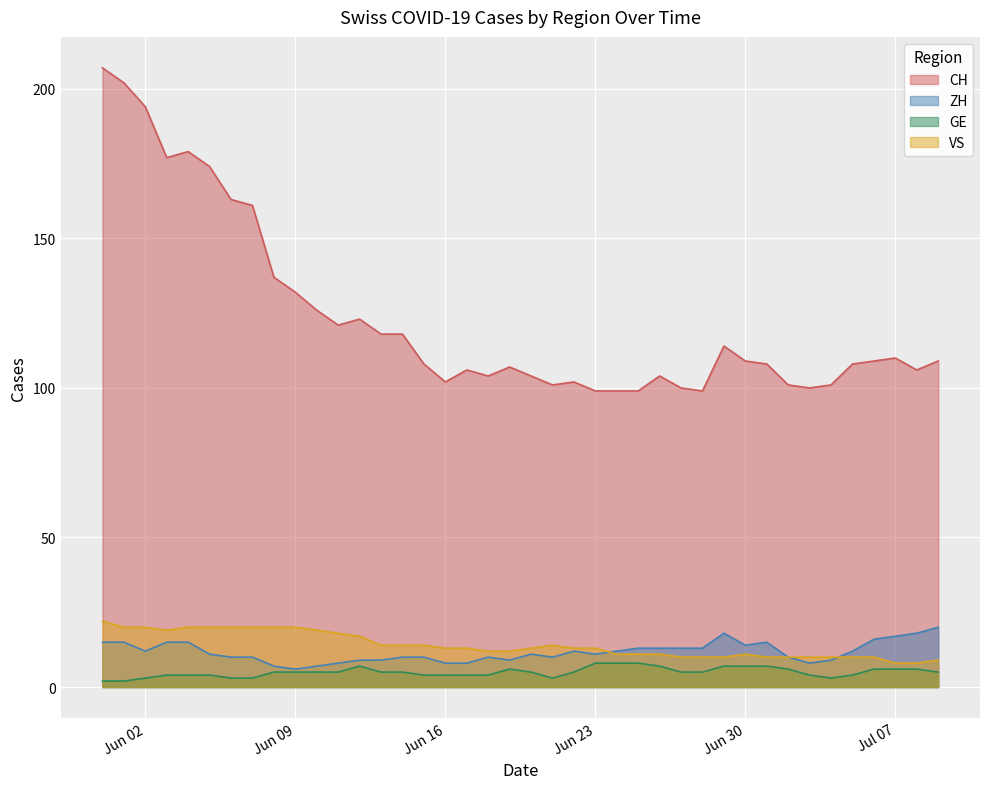

The value of GE at 2020-06-05 is 4. True or false?

True